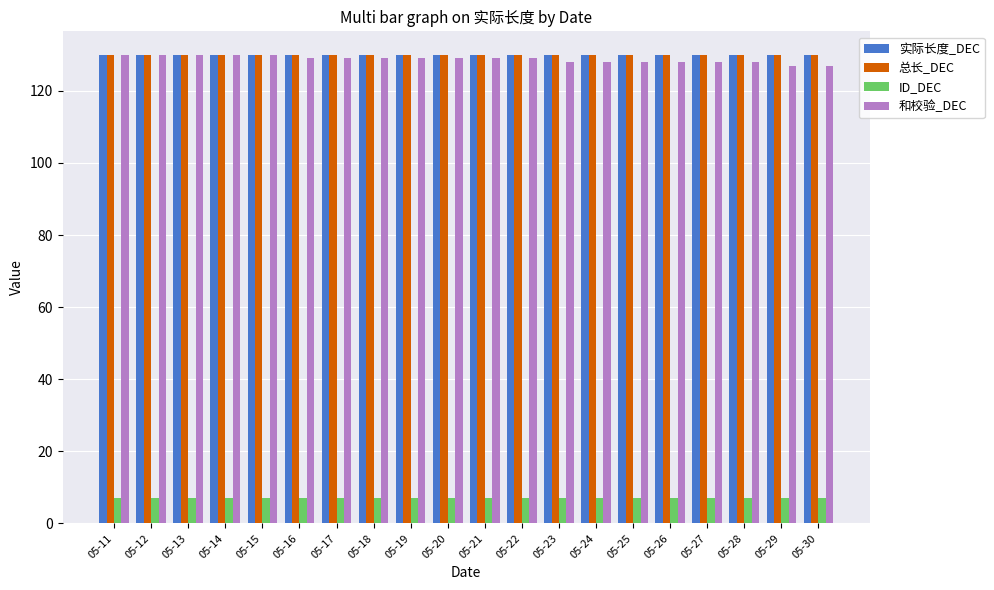

Is it true that ID_DEC equals 7 at 05-22?

True